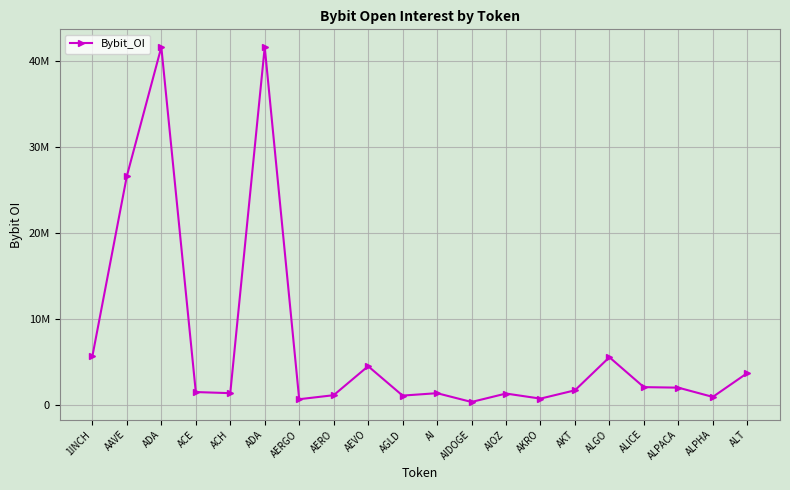

List the labels in order of value, smallest first.

AIDOGE, AERGO, AKRO, ALPHA, AGLD, AERO, AIOZ, AI, ACH, ACE, AKT, ALPACA, ALICE, ALT, AEVO, ALGO, 1INCH, AAVE, ADA, ADA